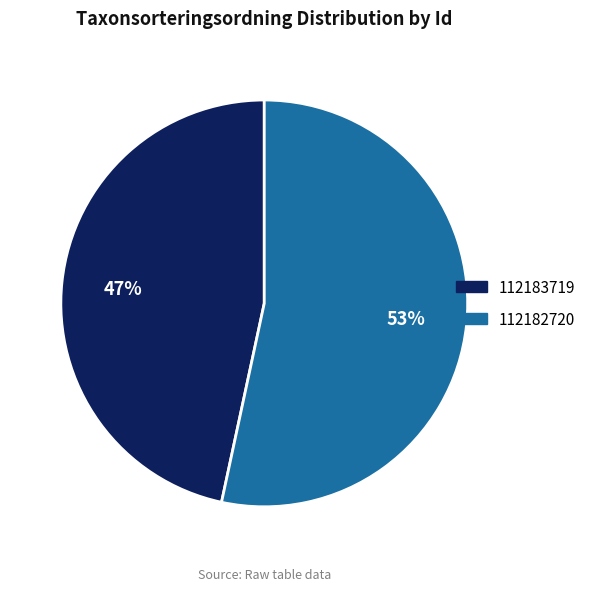

Is it true that 112183719 is 47% of the pie?

True